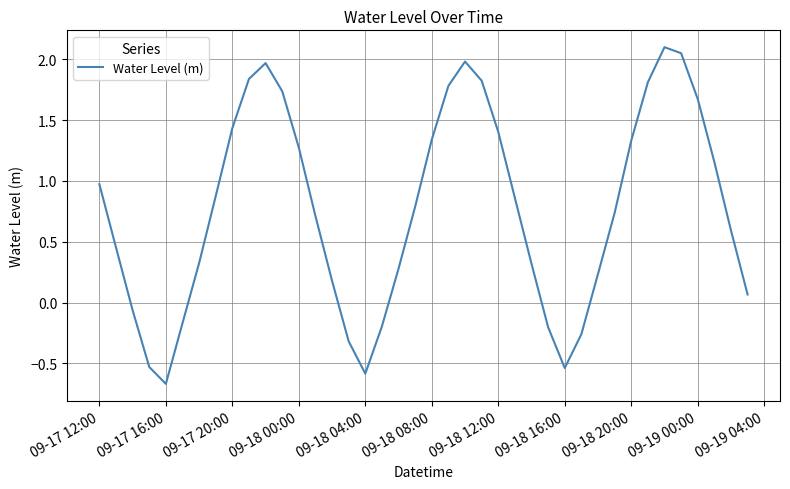

What is the difference between the maximum and minimum values?

2.8